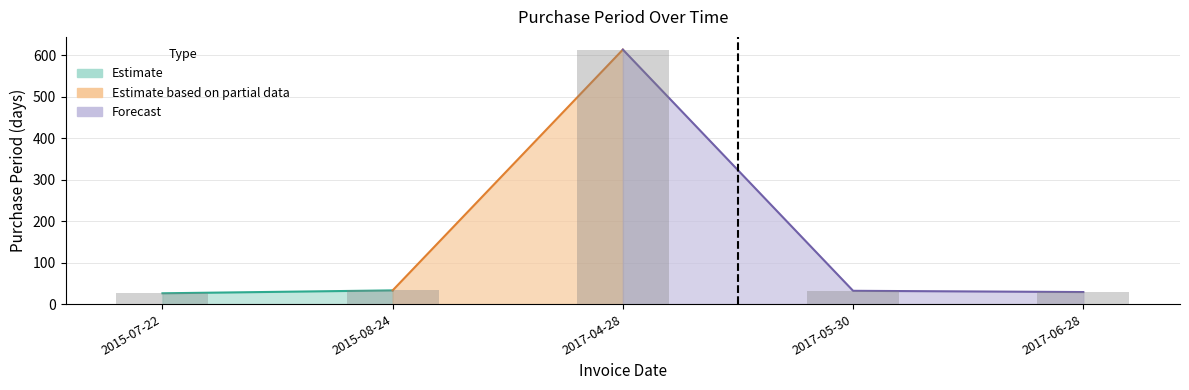

What position from the right is 2015-08-24?

4